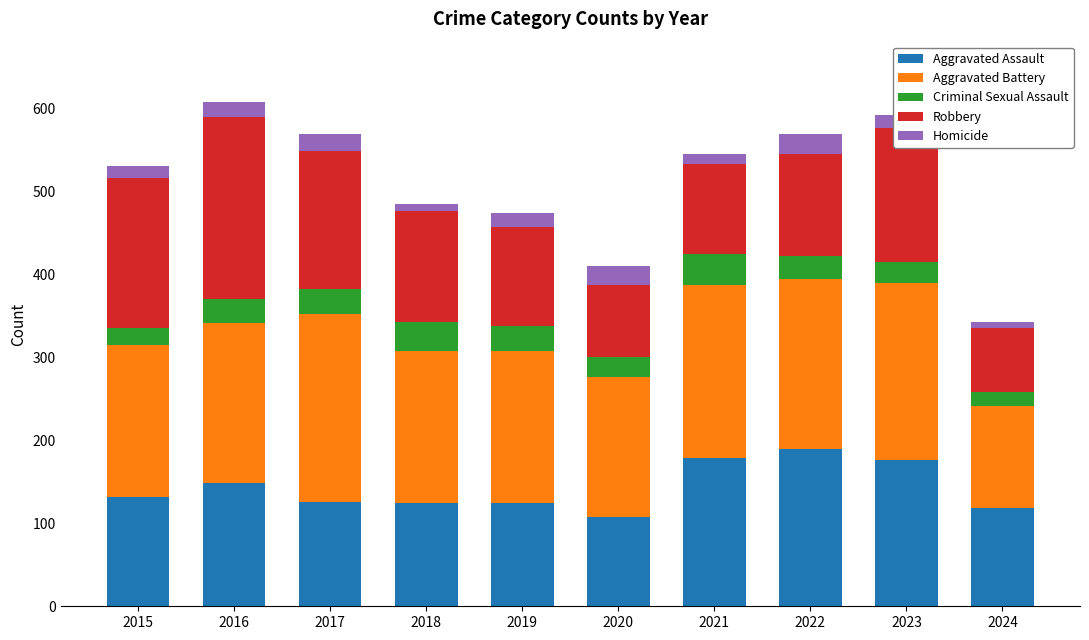

What is the maximum value for Aggravated Assault?

190